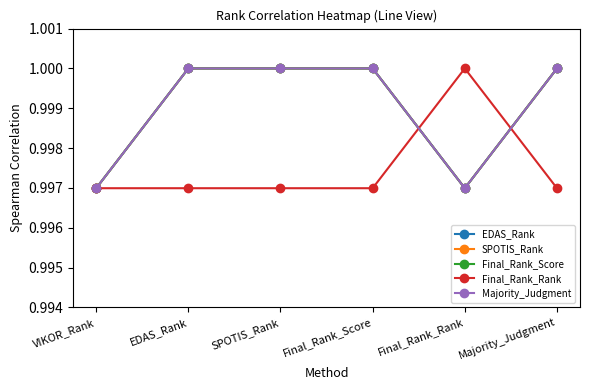

True or false: SPOTIS_Rank and Majority_Judgment intersect in this chart.

False